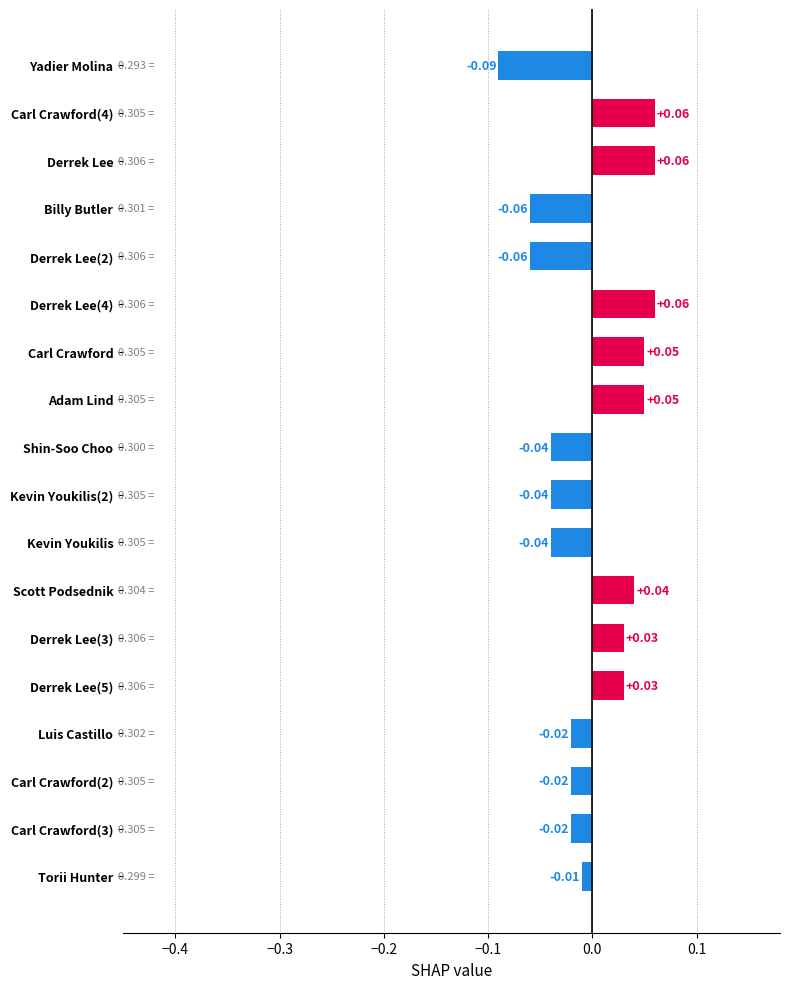

Does the chart contain stacked bars?

No